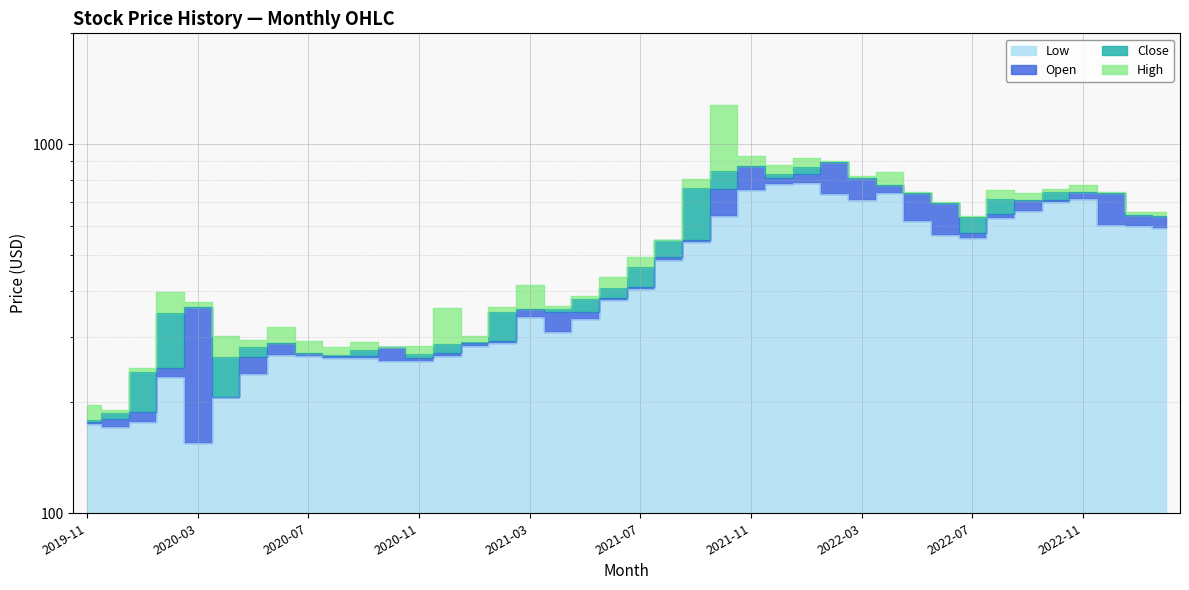

At which category is the sum across all series the highest?

2021-10